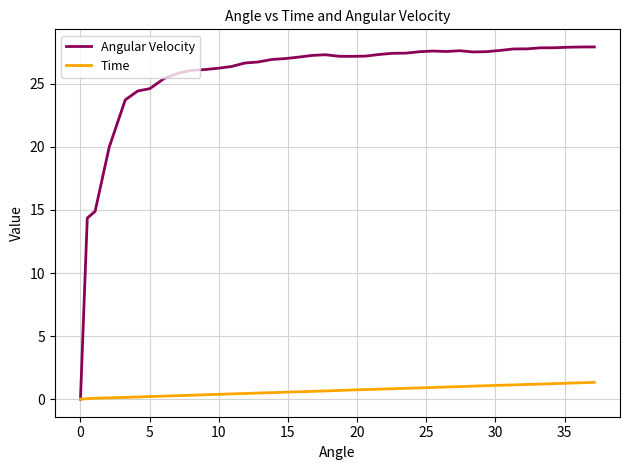

Rank the series by their maximum value, from lowest to highest.

Time, Angular Velocity